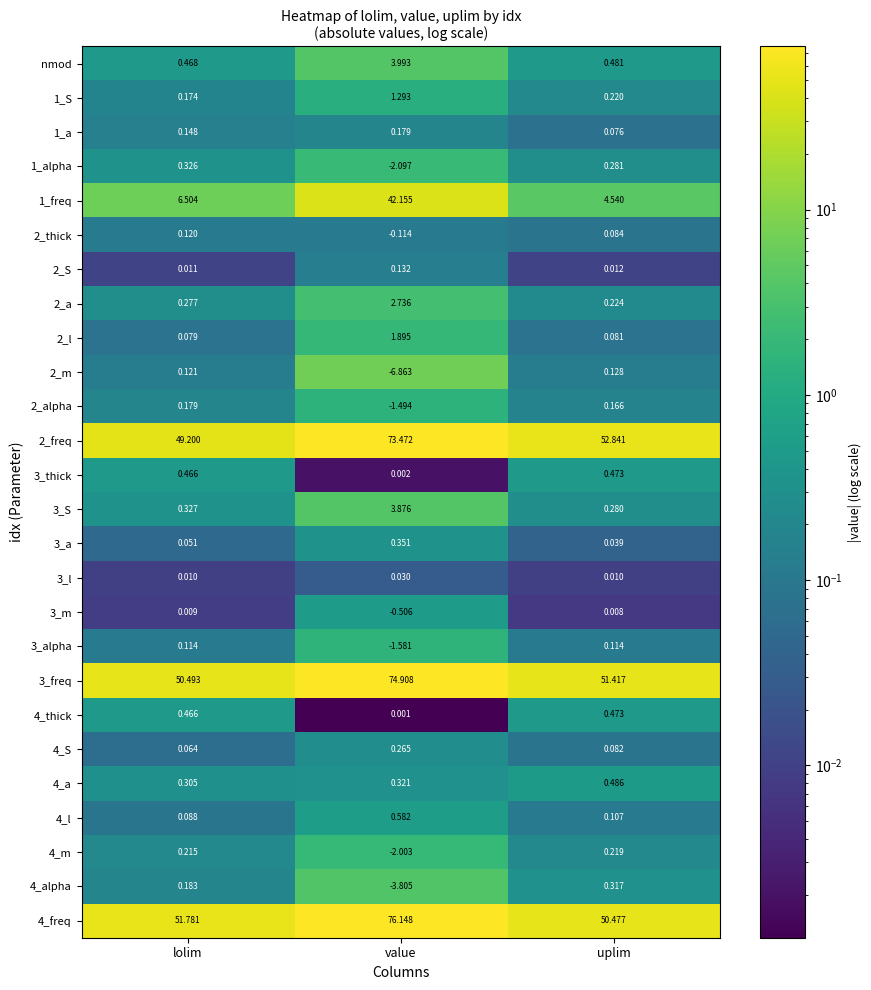

At which category is the sum across all series the highest?

value